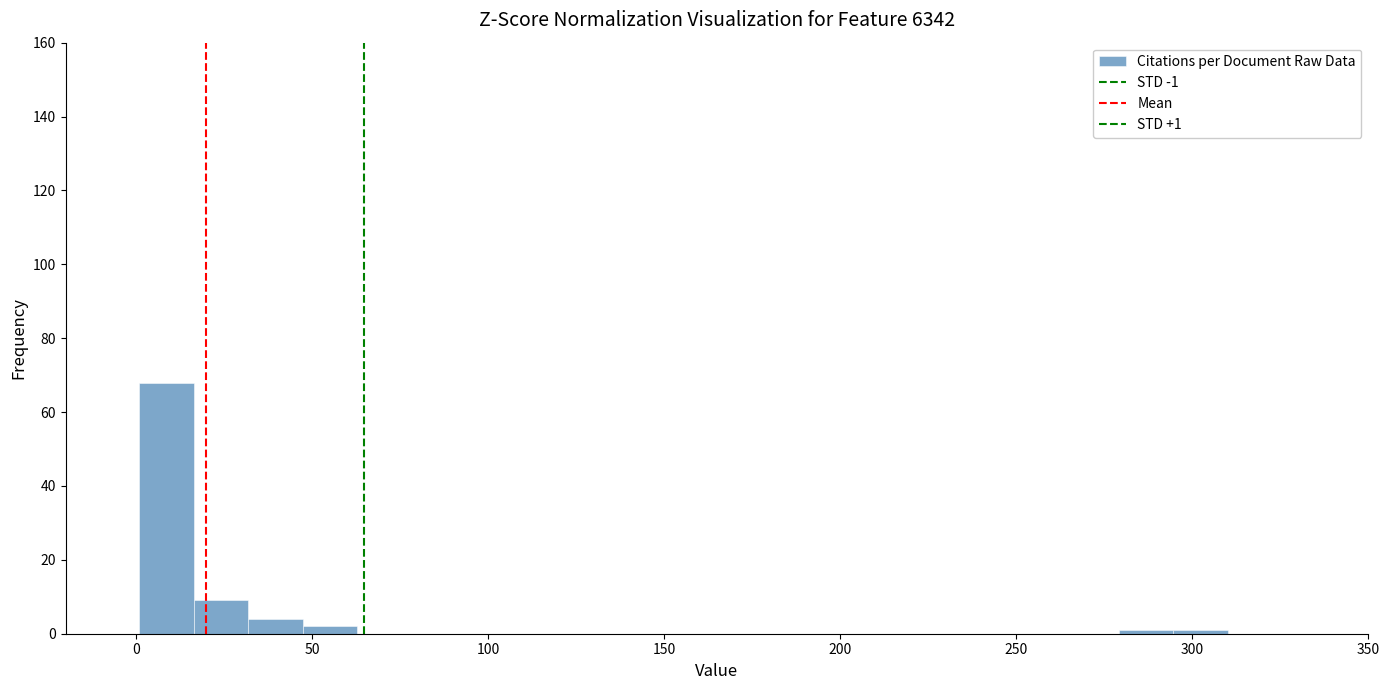

Around what value on the x-axis is the tallest bar? Give the approximate position of its centre, as read against the axis.

10